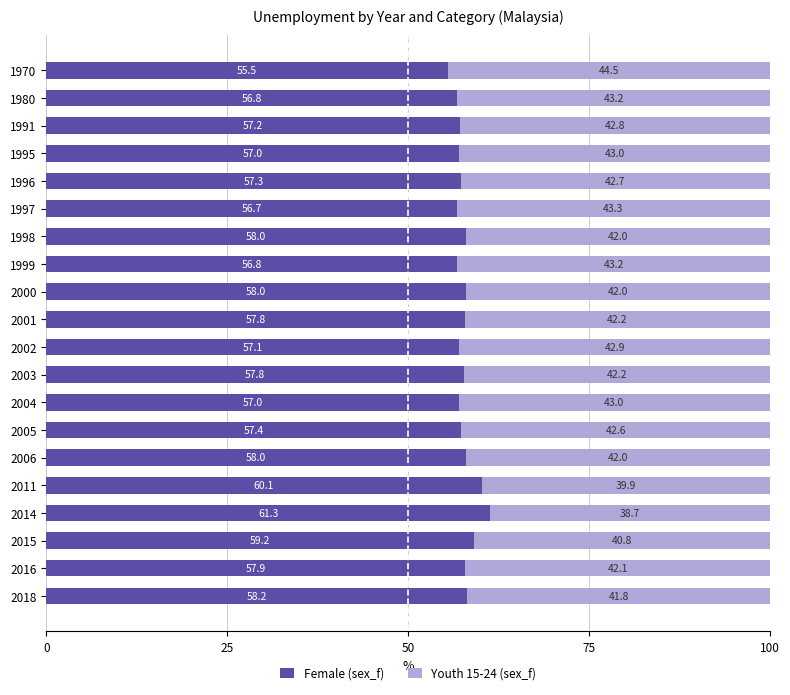

What is the maximum value for Female (sex_f)?

61.3